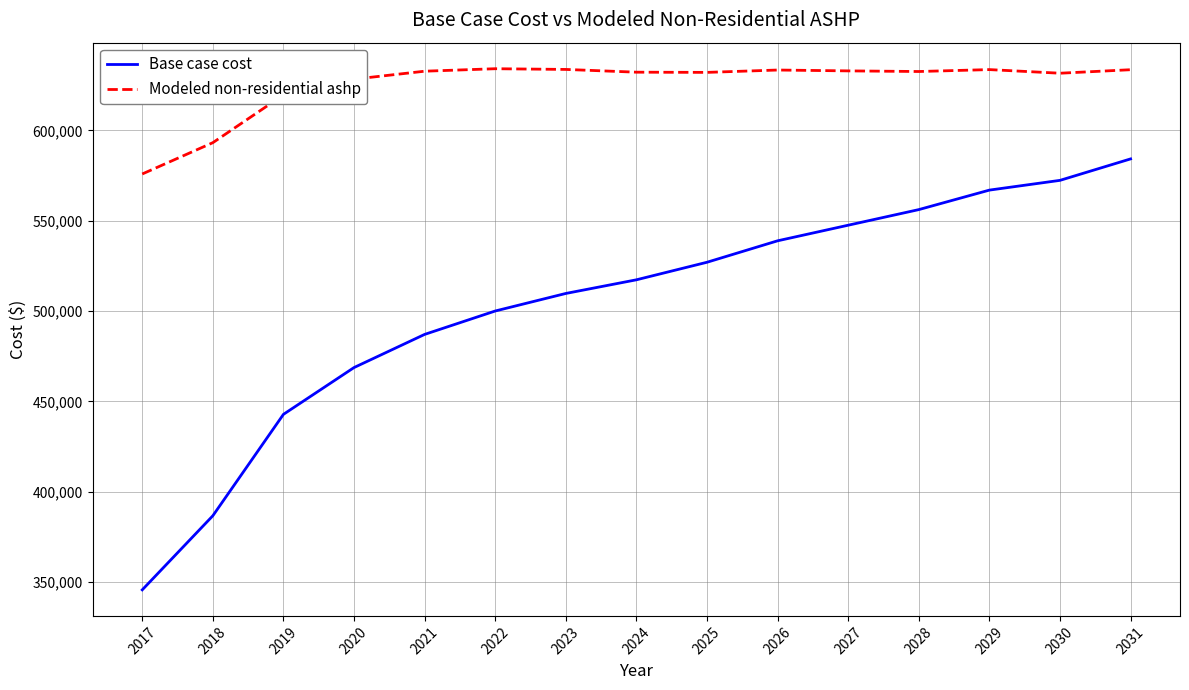

At 2017, list the series in order from smallest to largest.

Base case cost, Modeled non-residential ashp